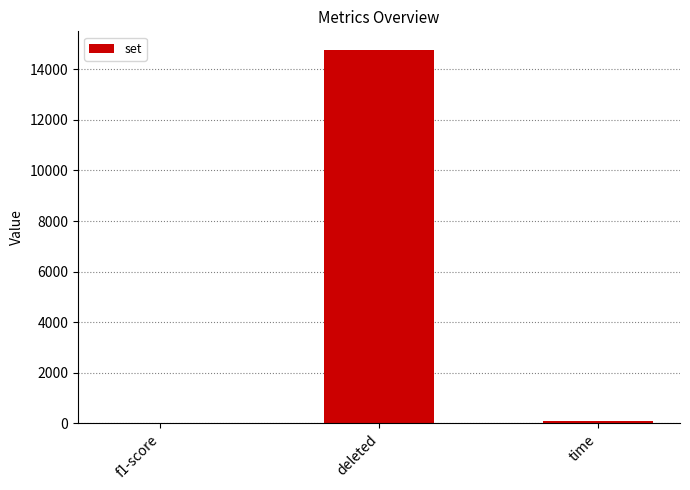

How many series are shown in this chart?

1